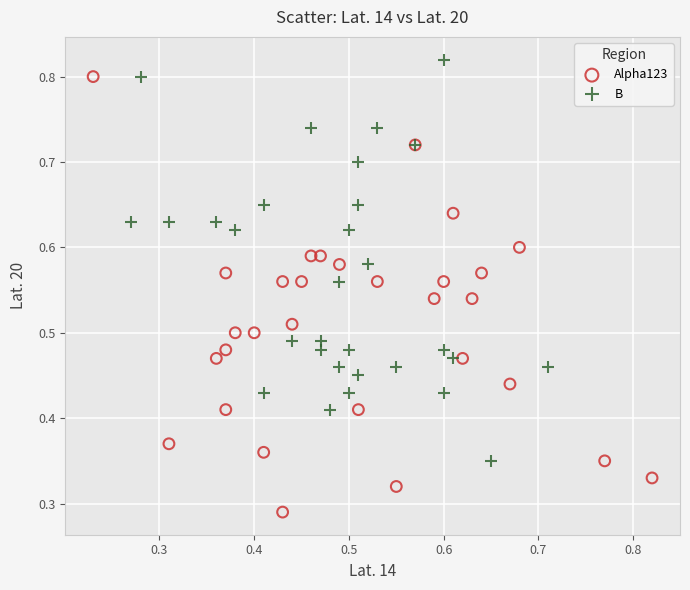

What are all the series names shown in the legend?

Alpha123, B